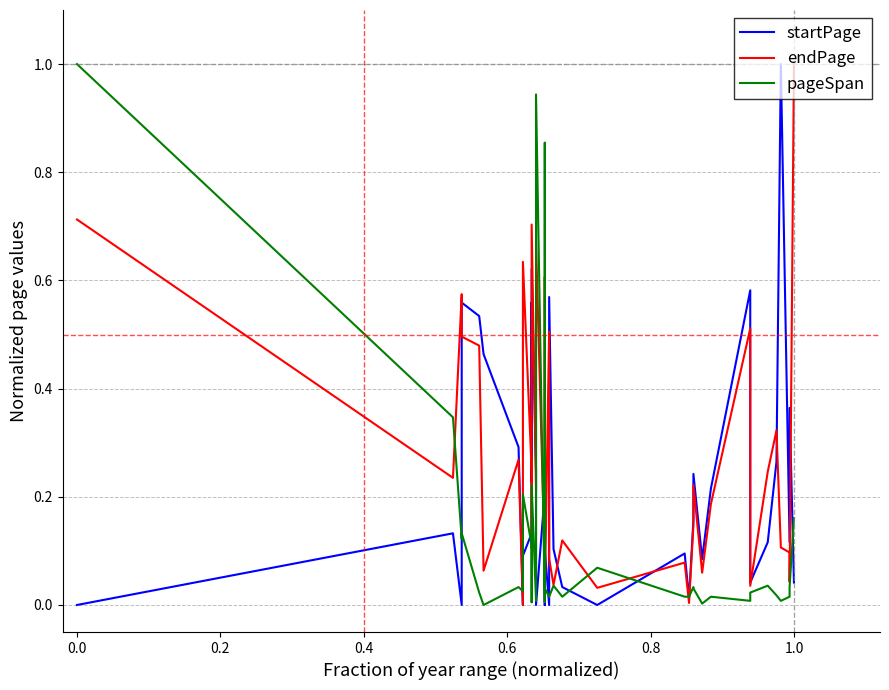

What is the difference between the maximum and second lowest values in the pageSpan series?

1.0